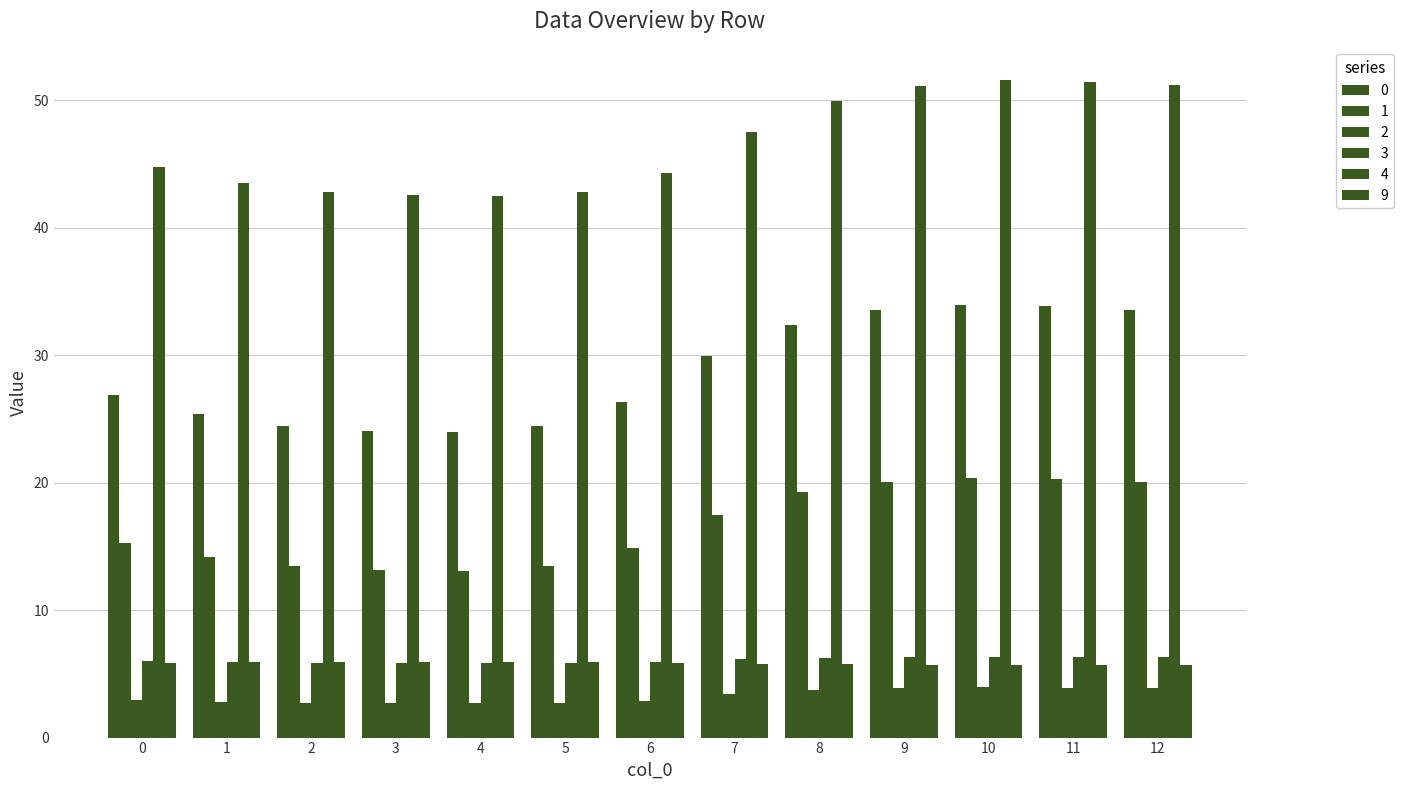

Are the bars horizontal?

No